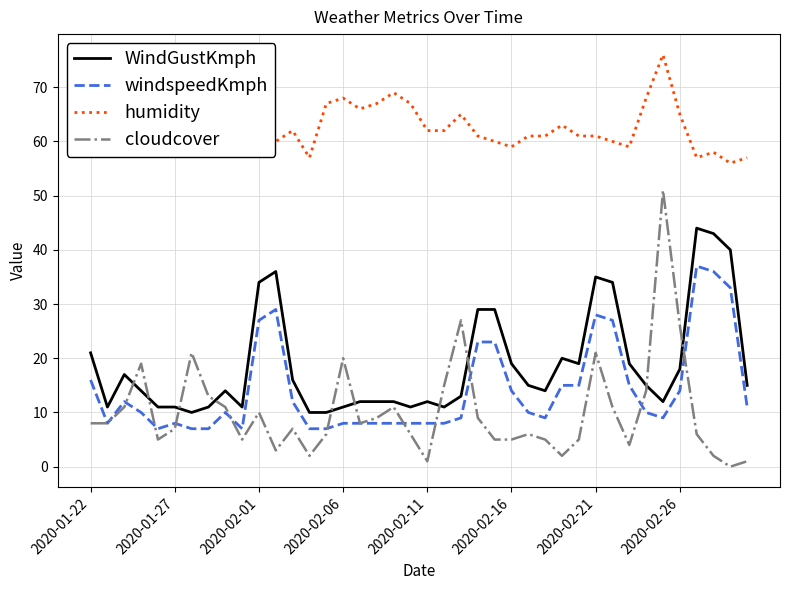

List the series in order of their peak value, highest first.

humidity, cloudcover, WindGustKmph, windspeedKmph